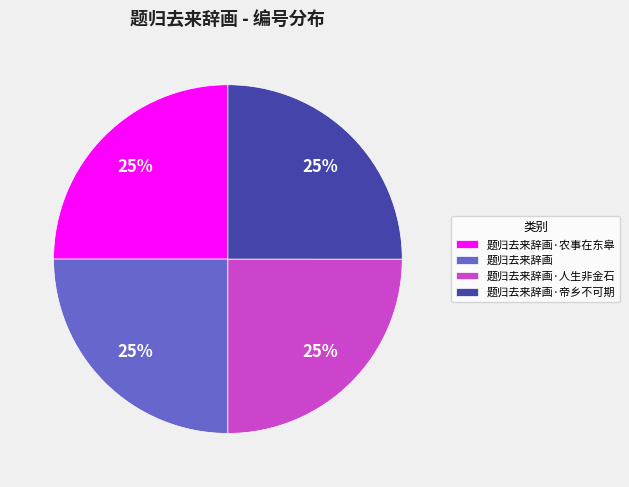

To the nearest percent, what is the average slice percentage?

25%